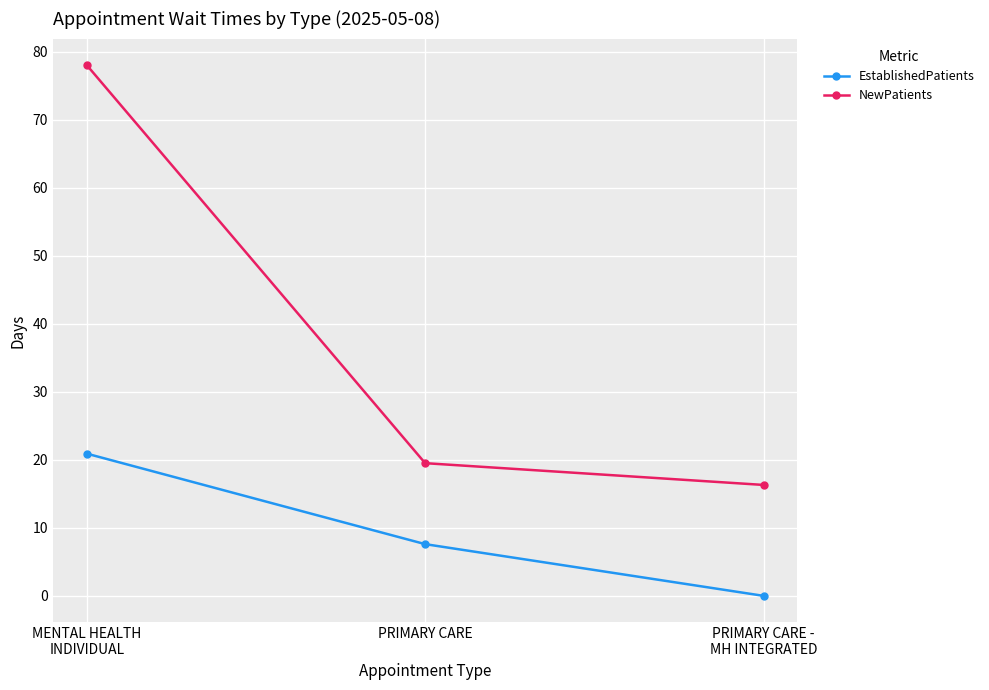

What position from the left is MENTAL HEALTH
INDIVIDUAL?

1